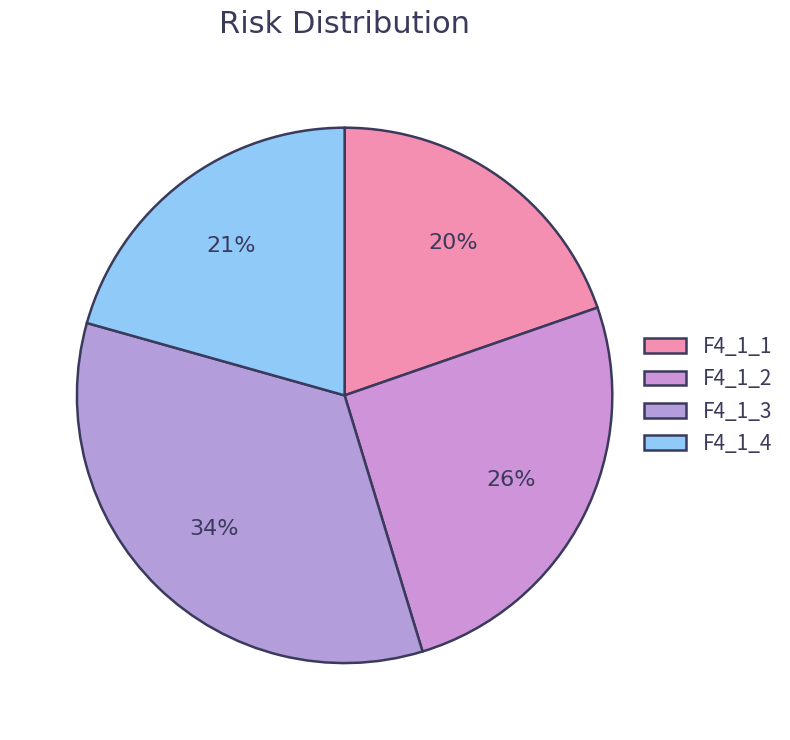

Count the number of slices in the pie.

4